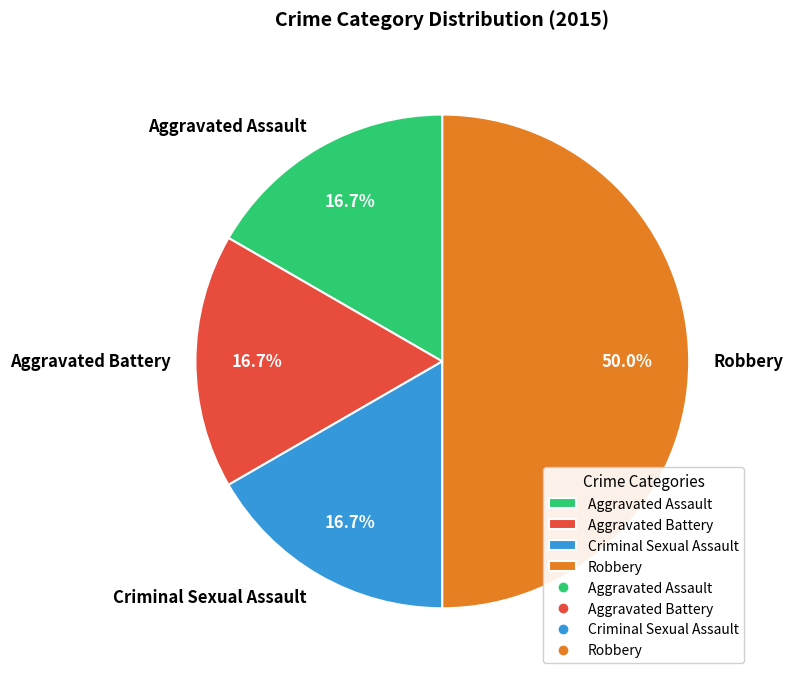

True or false: Aggravated Assault accounts for 17% of the total.

True